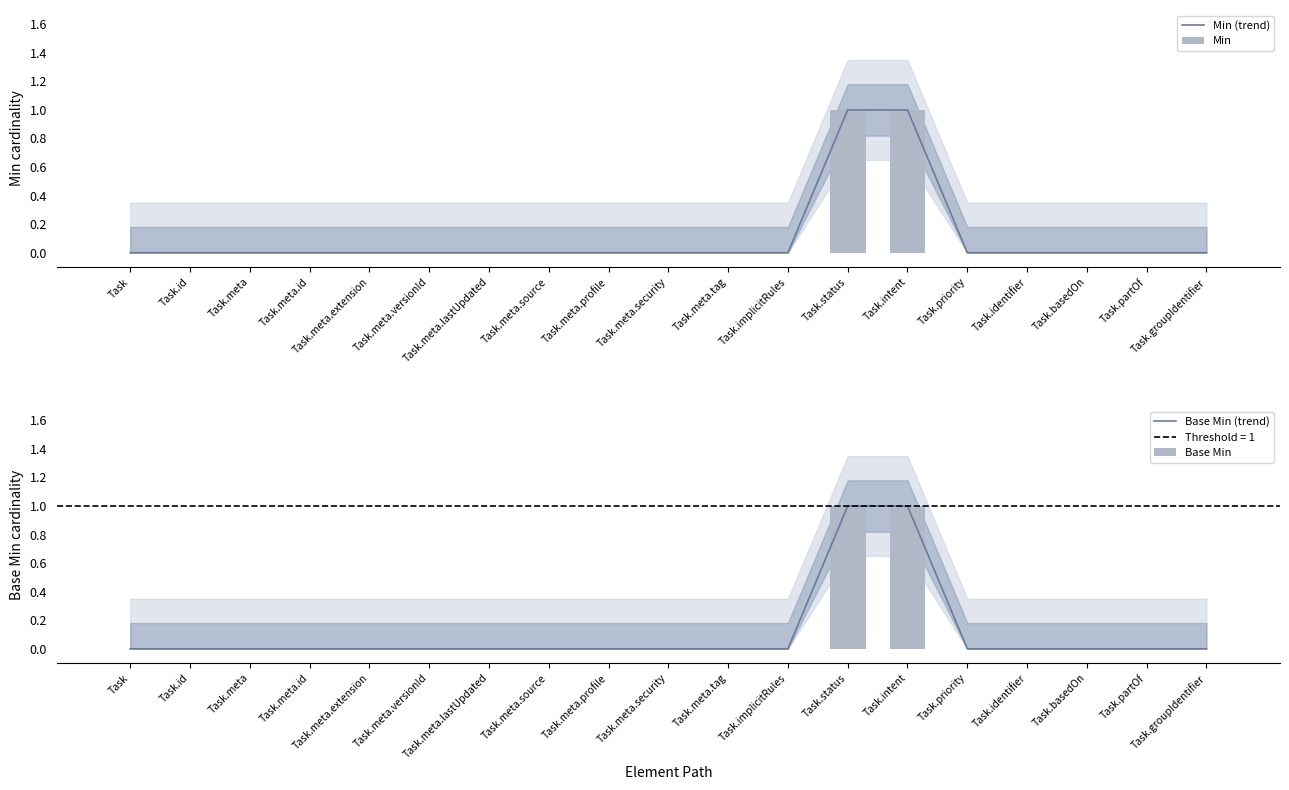

Is the value of Min (trend) at Task.status greater than the value of Base Min (trend) at Task.groupIdentifier?

Yes